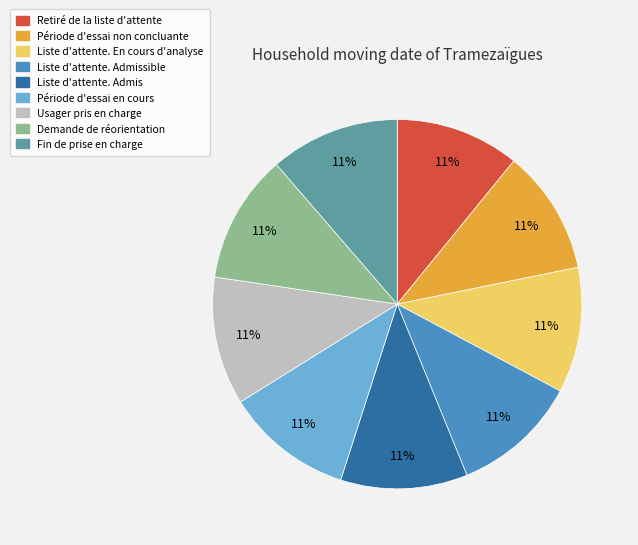

Does any single category account for the majority?

No